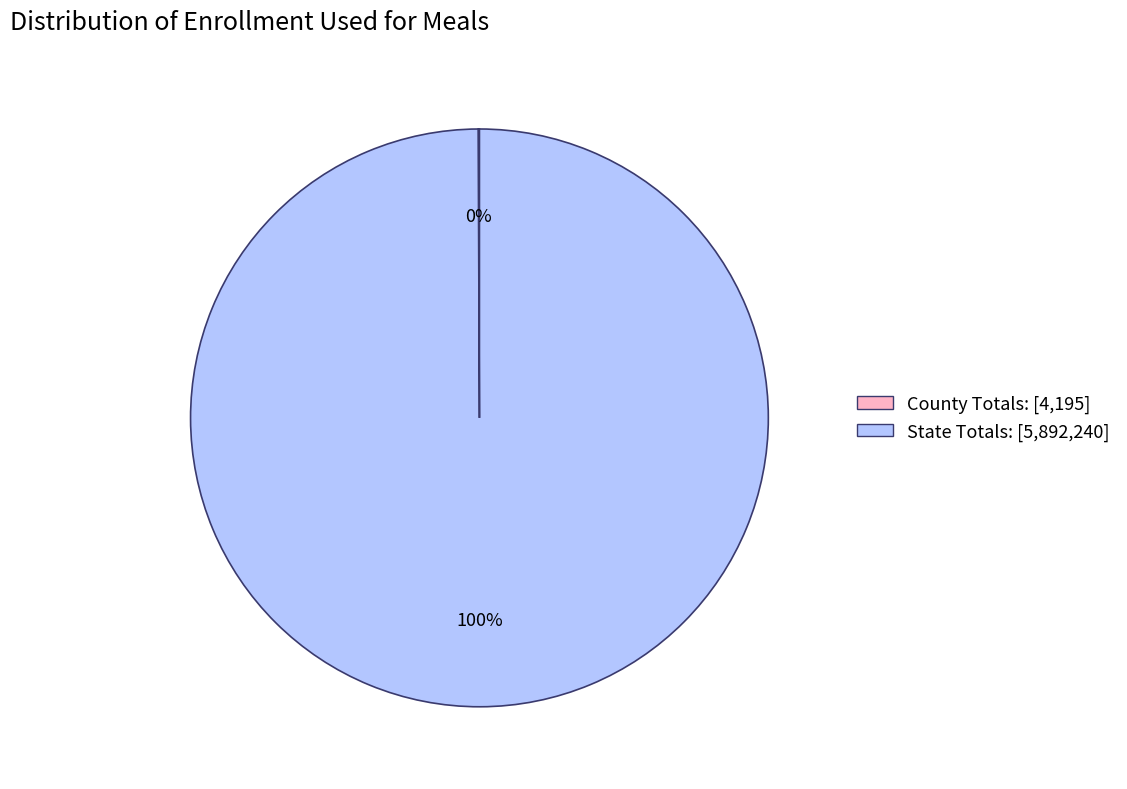

Is there a majority slice in this chart?

Yes